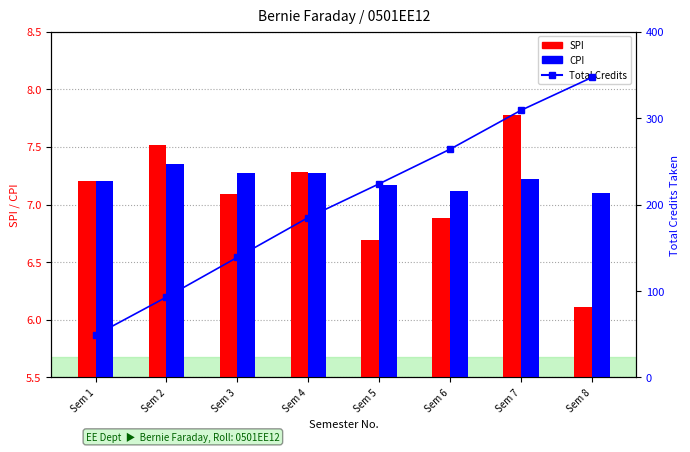

At which category does the chart reach its minimum across all series?

Sem 8